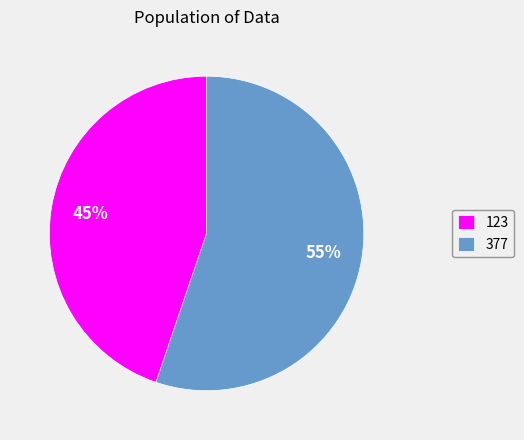

To the nearest percent, what is the average slice percentage?

50%